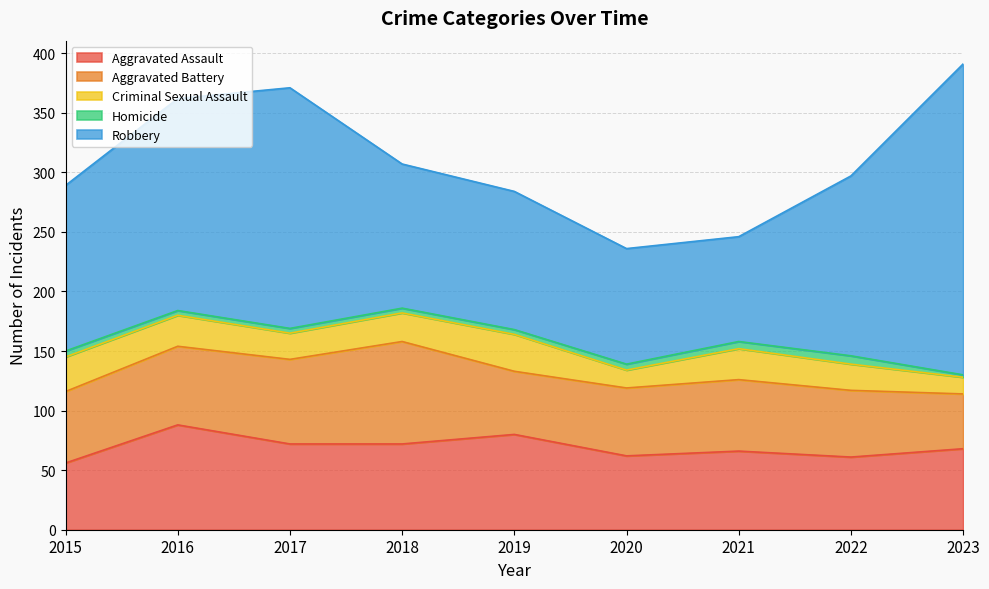

What is the highest value of the Homicide series?

7